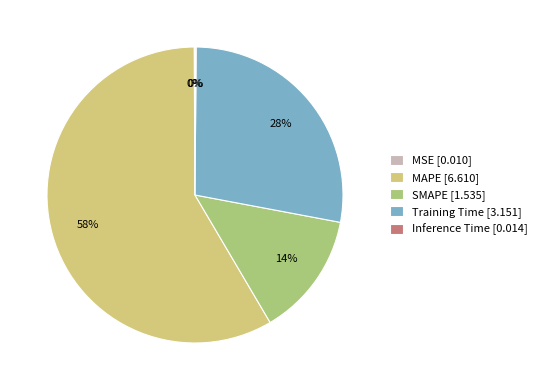

True or false: Training Time [3.151] accounts for 28% of the total.

True